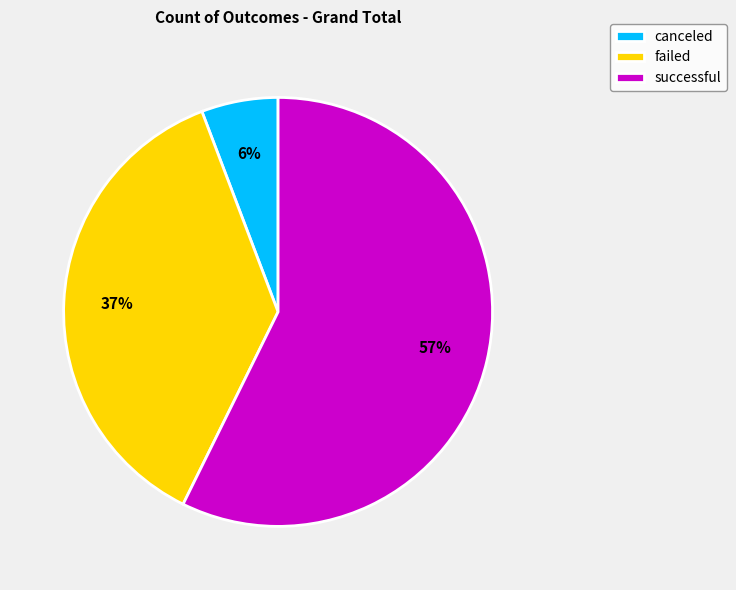

What is the smallest slice in the pie chart?

canceled